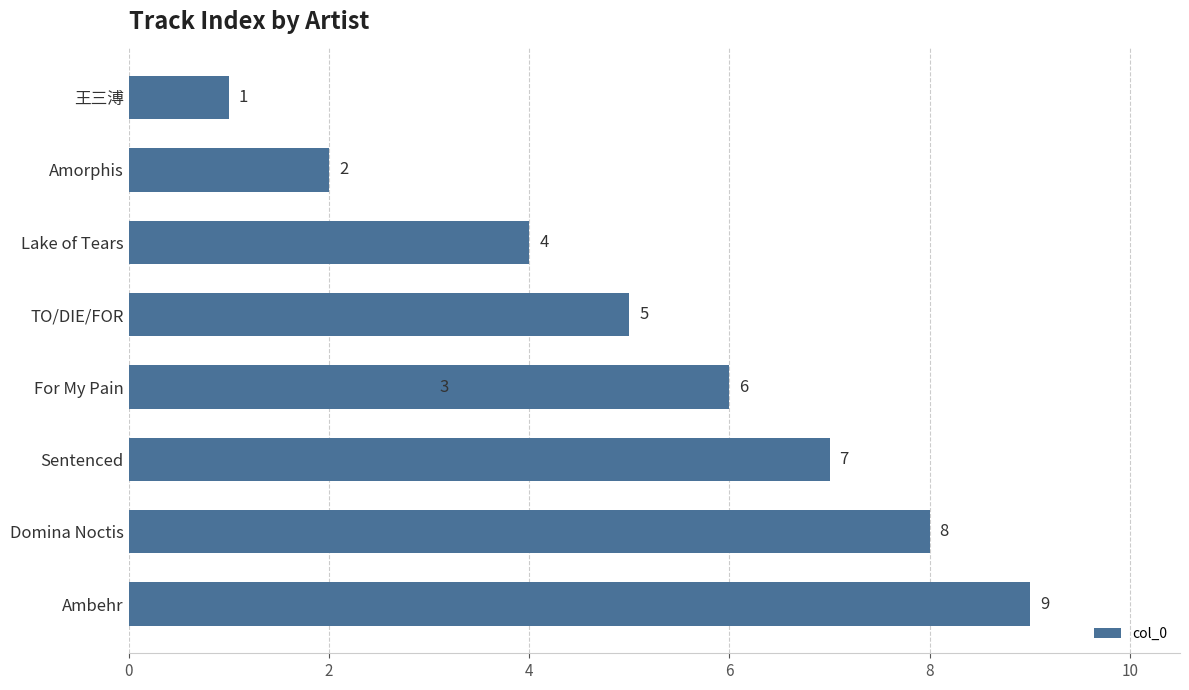

How many values are between 3 and 7?

5